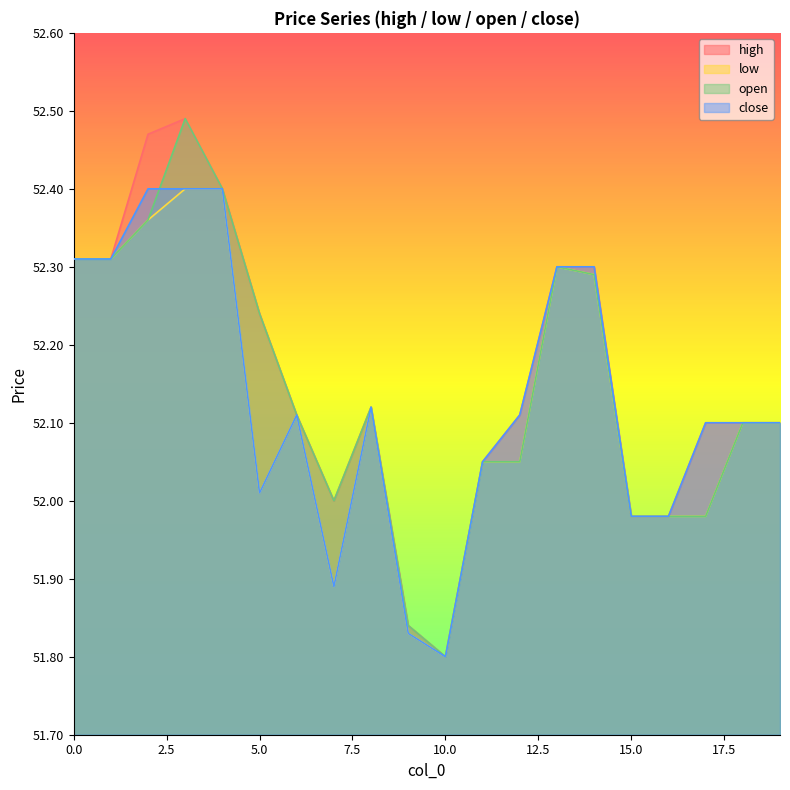

How many series are shown in this chart?

4